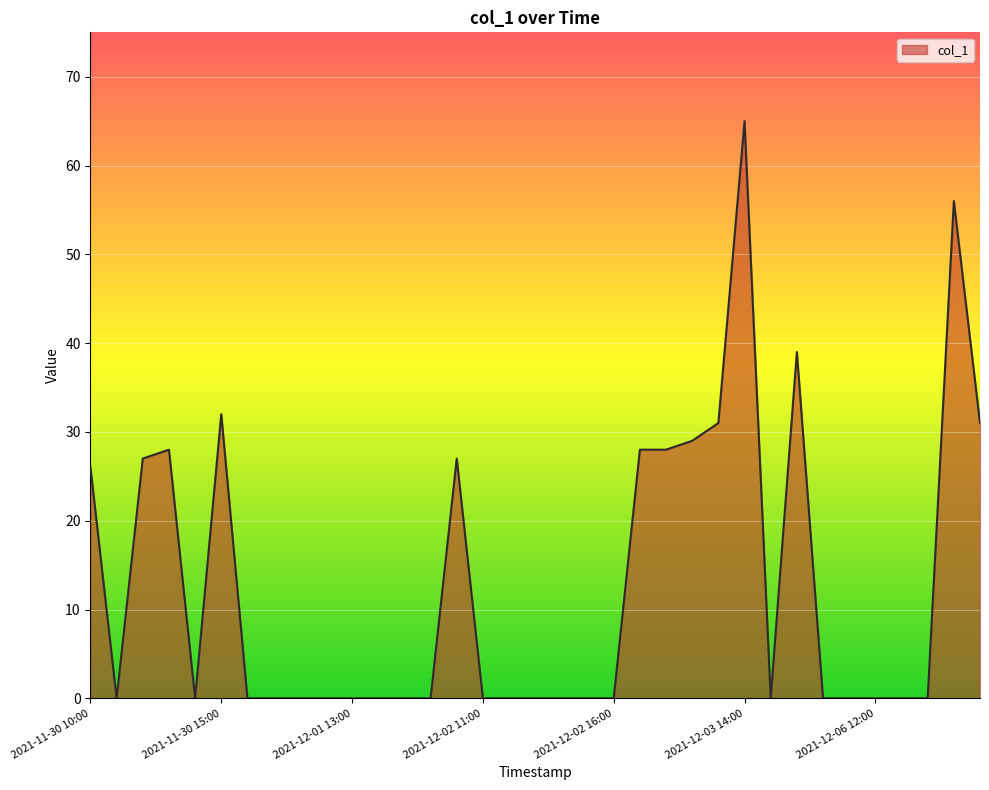

What is the difference between the second highest and second lowest values?

56